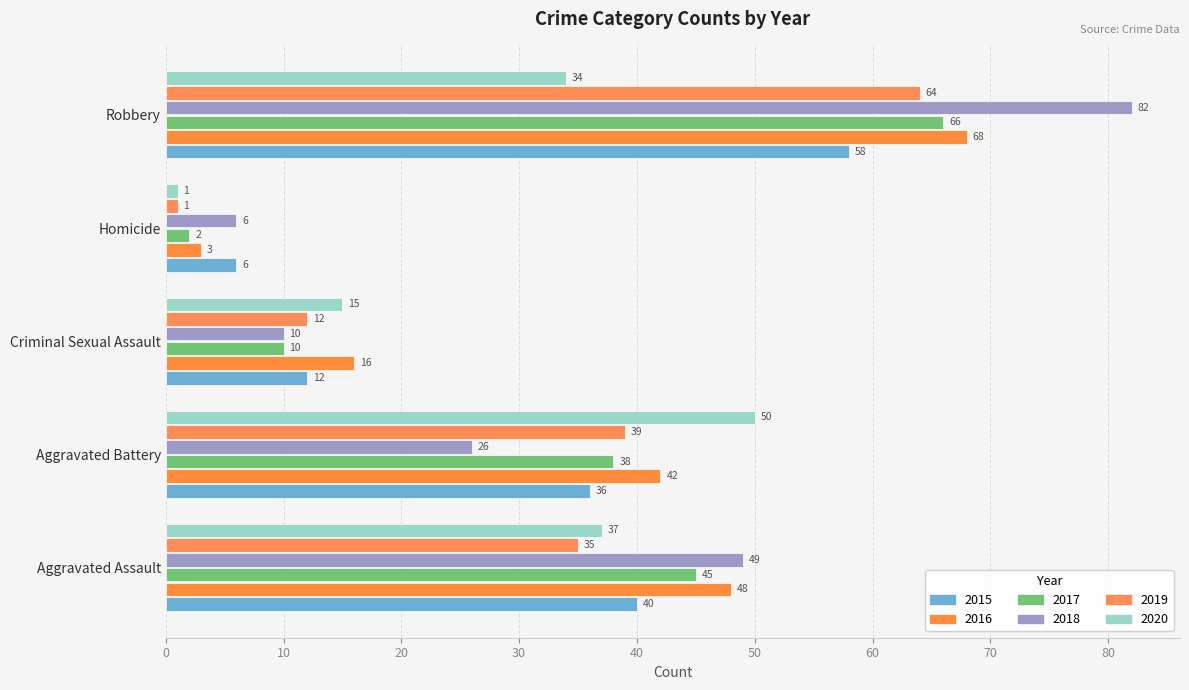

What is the minimum value for 2016?

3